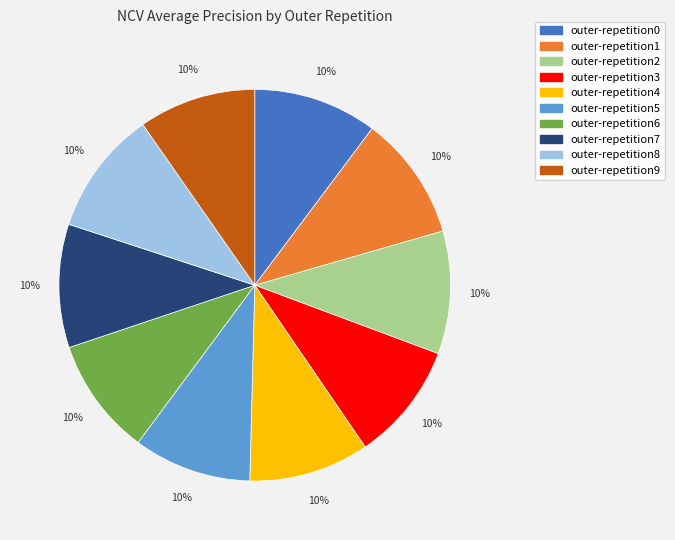

To the nearest percent, what percentage of the pie is outer-repetition0?

10%